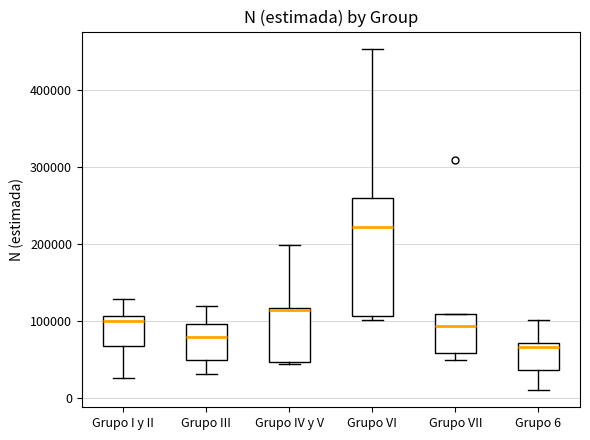

Which box is the tallest, from its lower edge to its upper edge?

Grupo VI